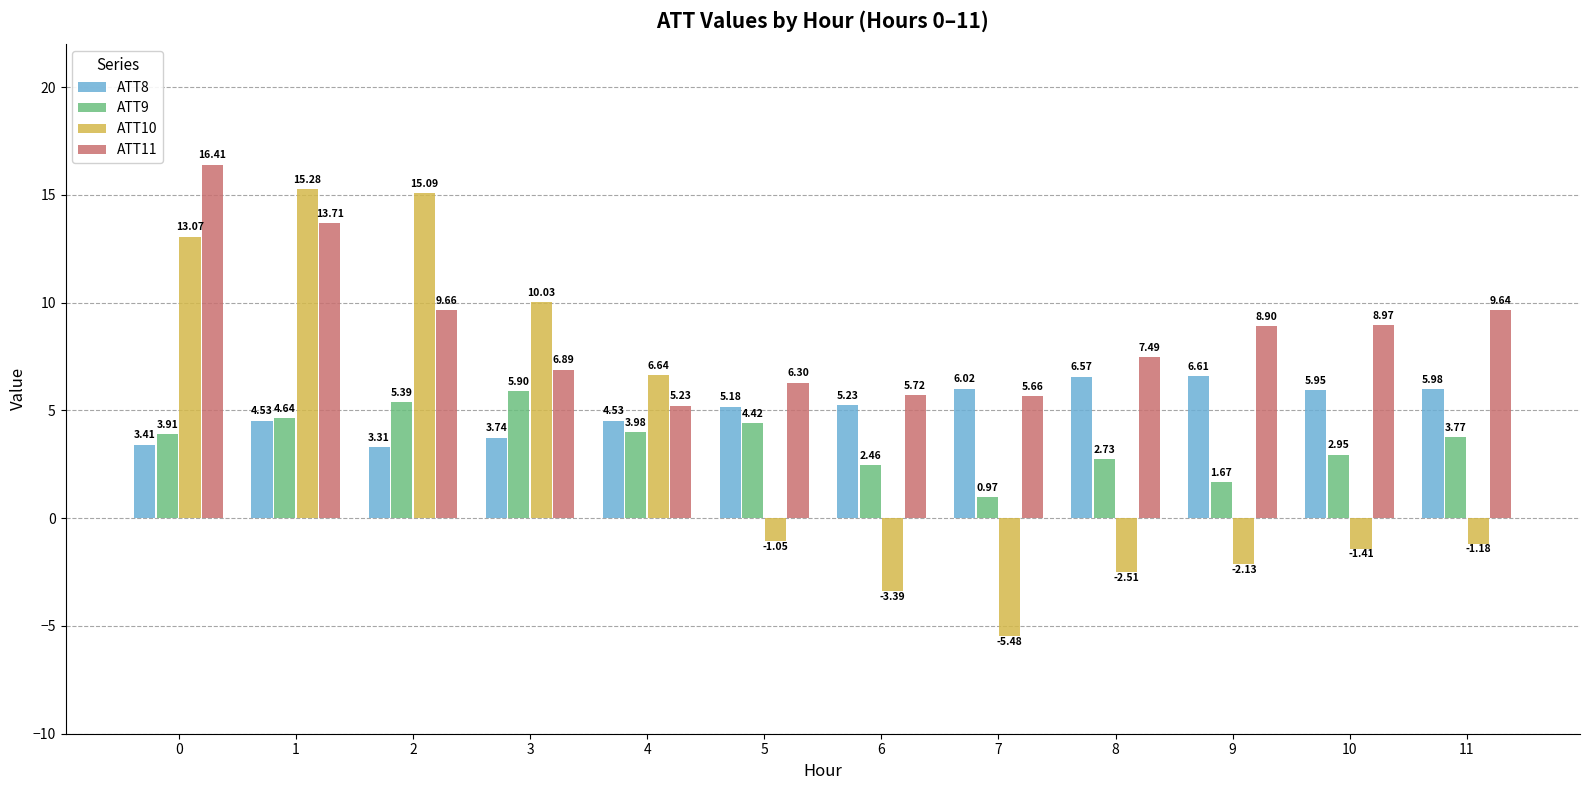

Which series has the largest range (max minus min)?

ATT10